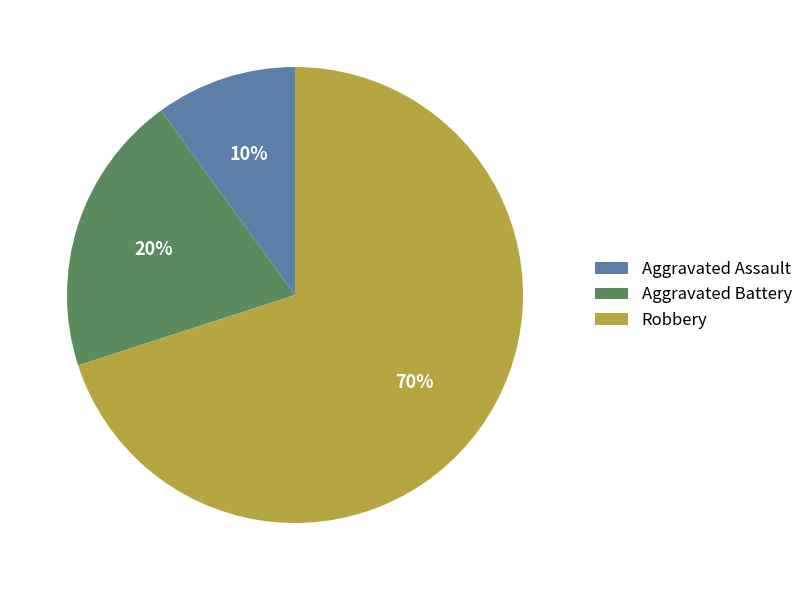

Does Robbery represent more than half of the total?

Yes